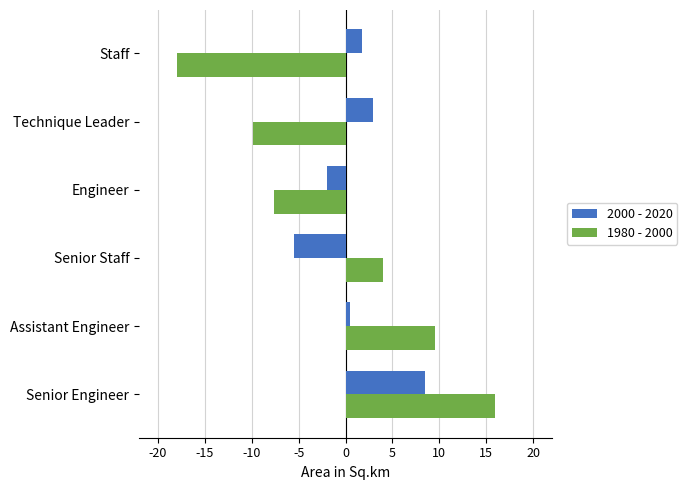

At which category does the chart reach its minimum across all series?

Staff